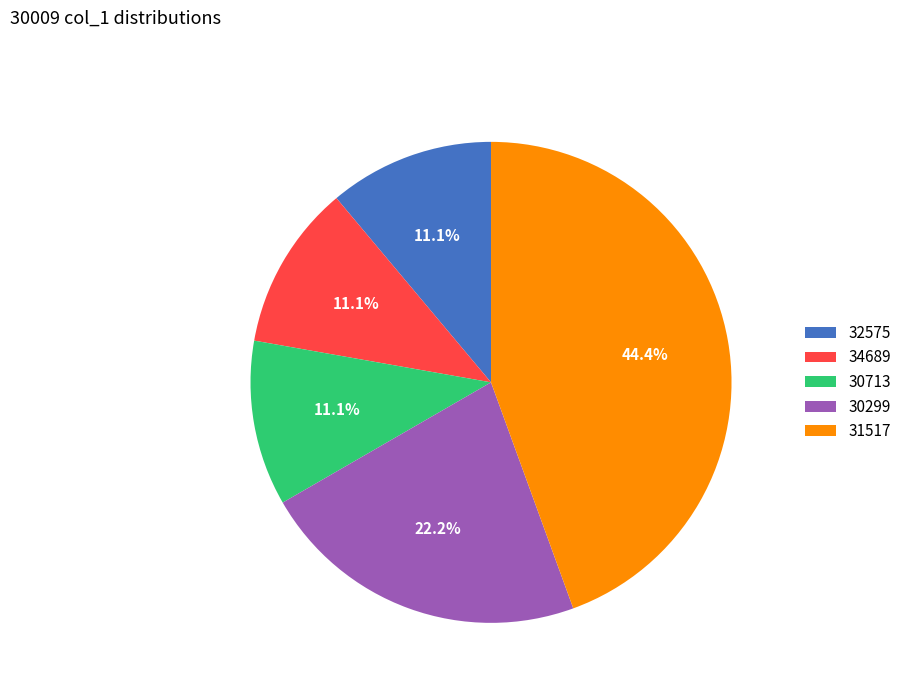

Does 31517 account for over 50% of the chart?

No